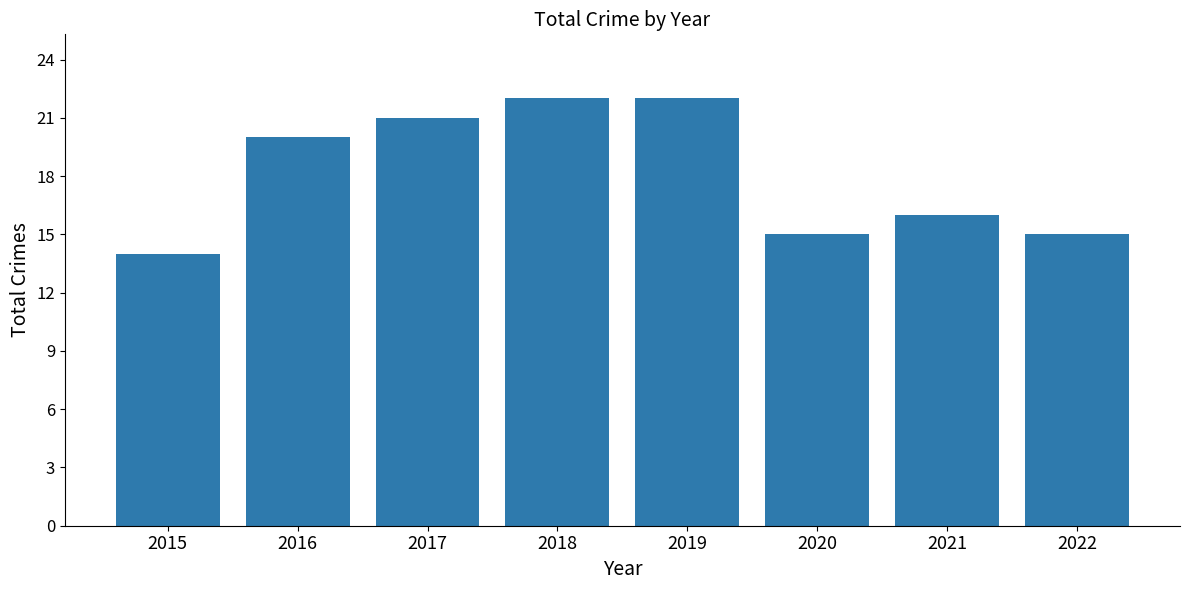

What is the value of the 2nd bar from the left?

20